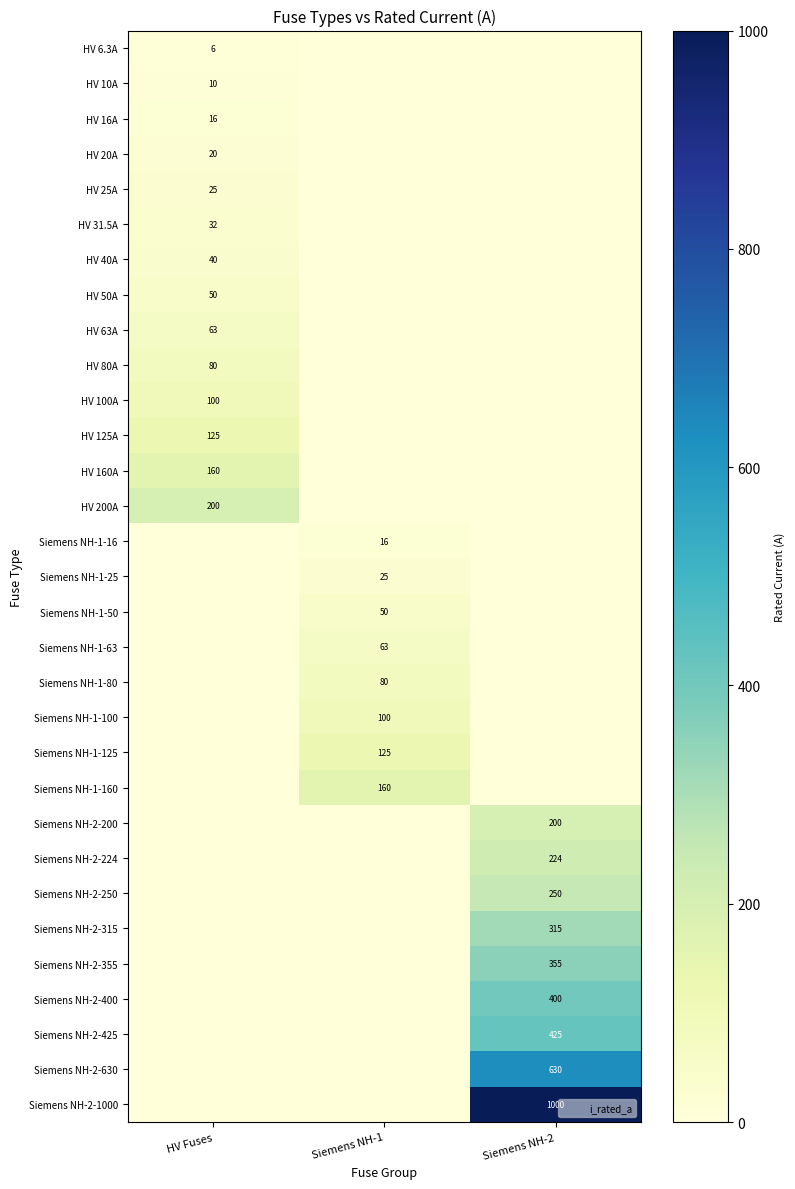

Rank the categories by Siemens NH-2-224 value from highest to lowest.

Siemens NH-2, HV Fuses, Siemens NH-1